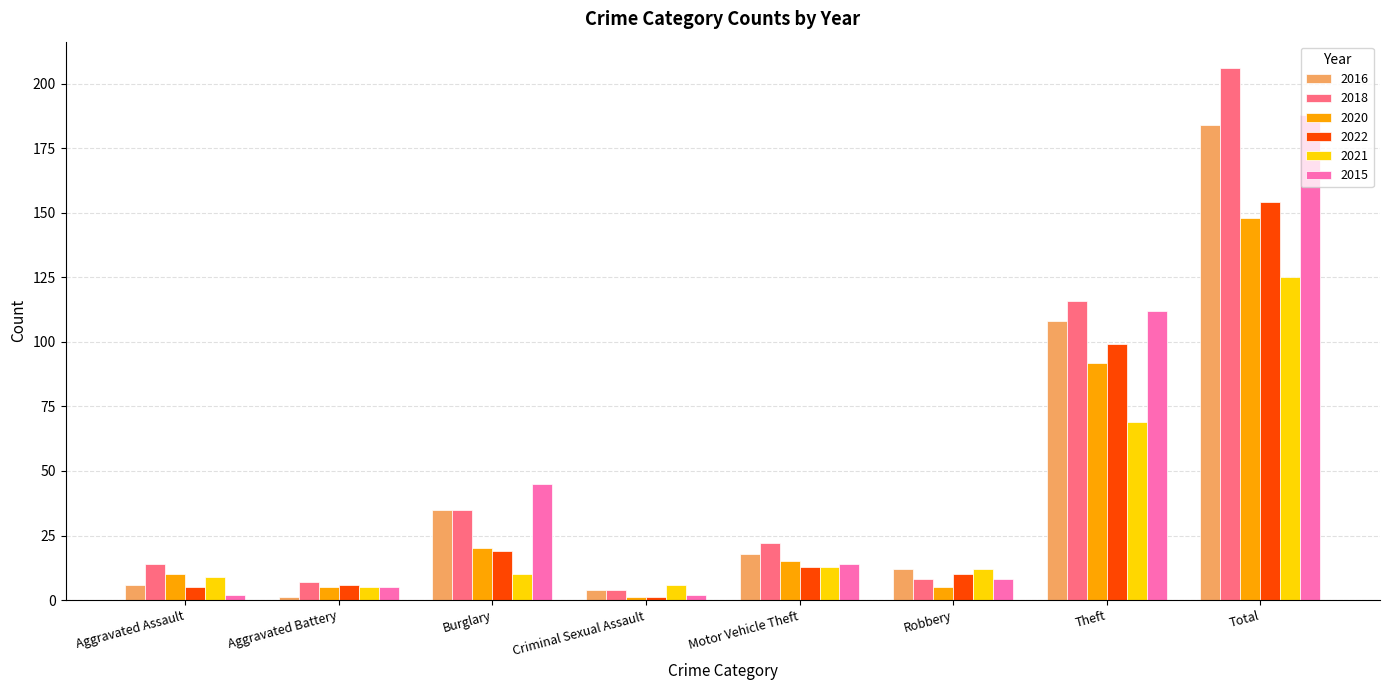

What is the greatest value displayed?

206